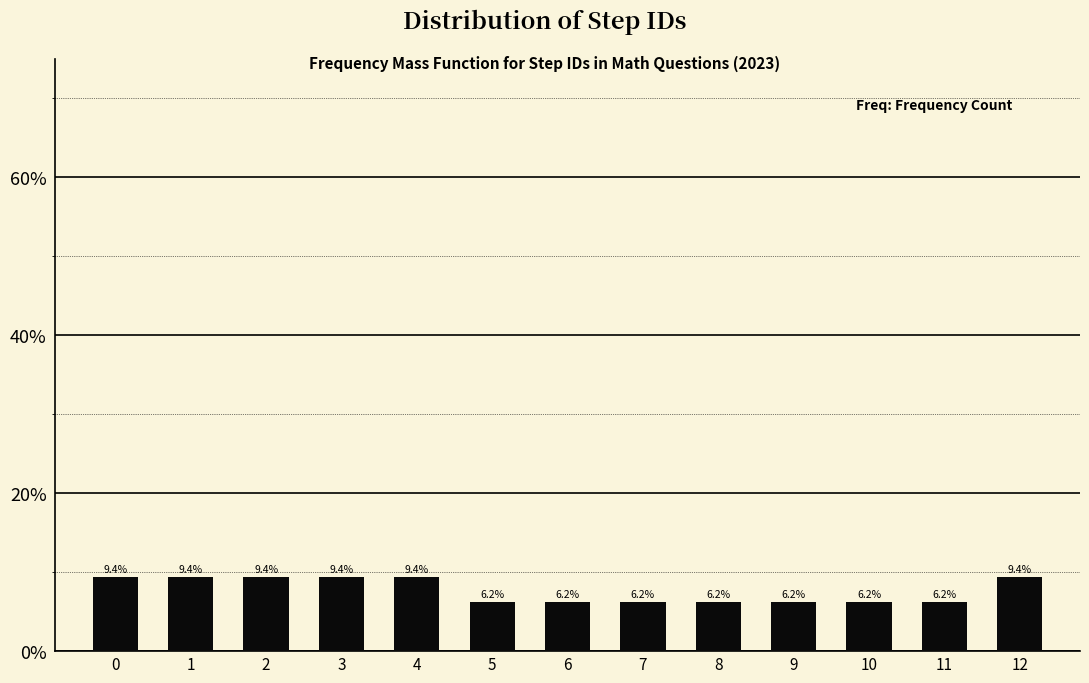

Approximately how many times larger is the value at 3 compared to 7?

1.5